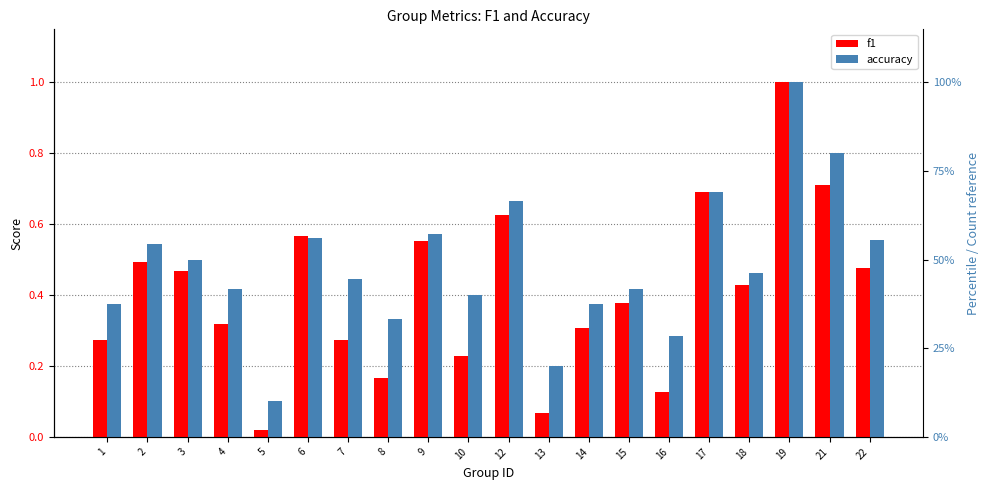

Is the value of accuracy at 8 greater than the value of f1 at 9?

No